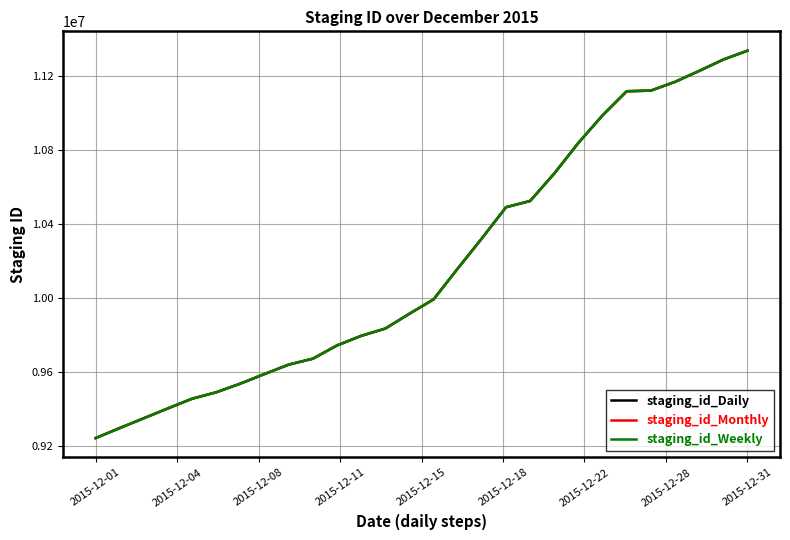

What is the highest value of the staging_id_Weekly series?

11339096